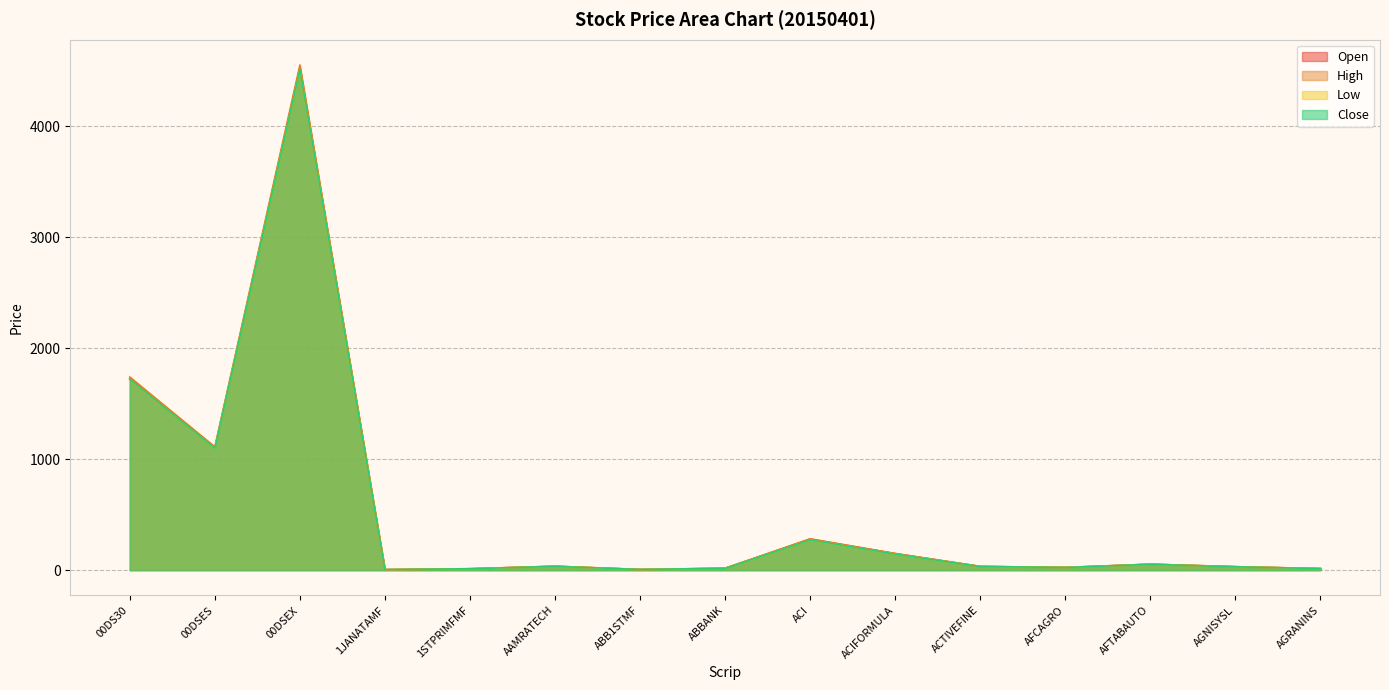

What is the difference between the maximum and second lowest values in the Close series?

4507.1